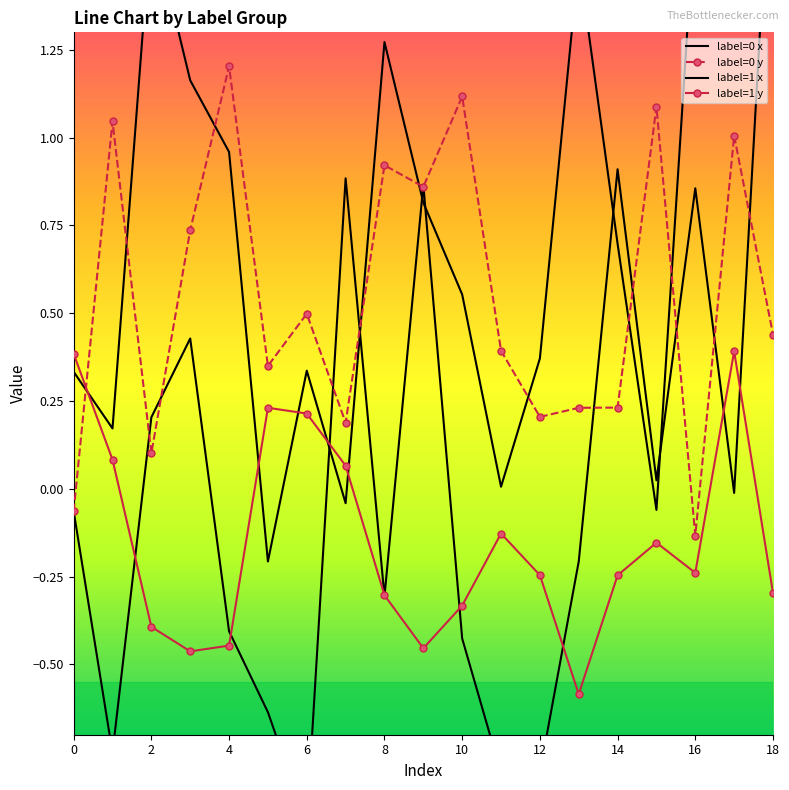

True or false: label=0 y has more than 1 points higher than both neighbors.

True